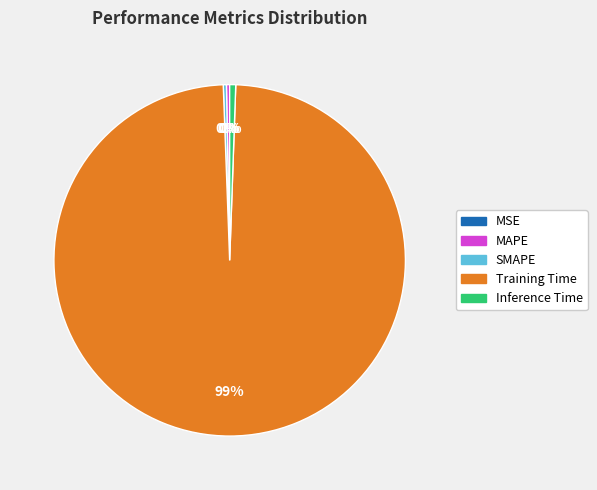

To the nearest percent, what is the average slice percentage?

20%